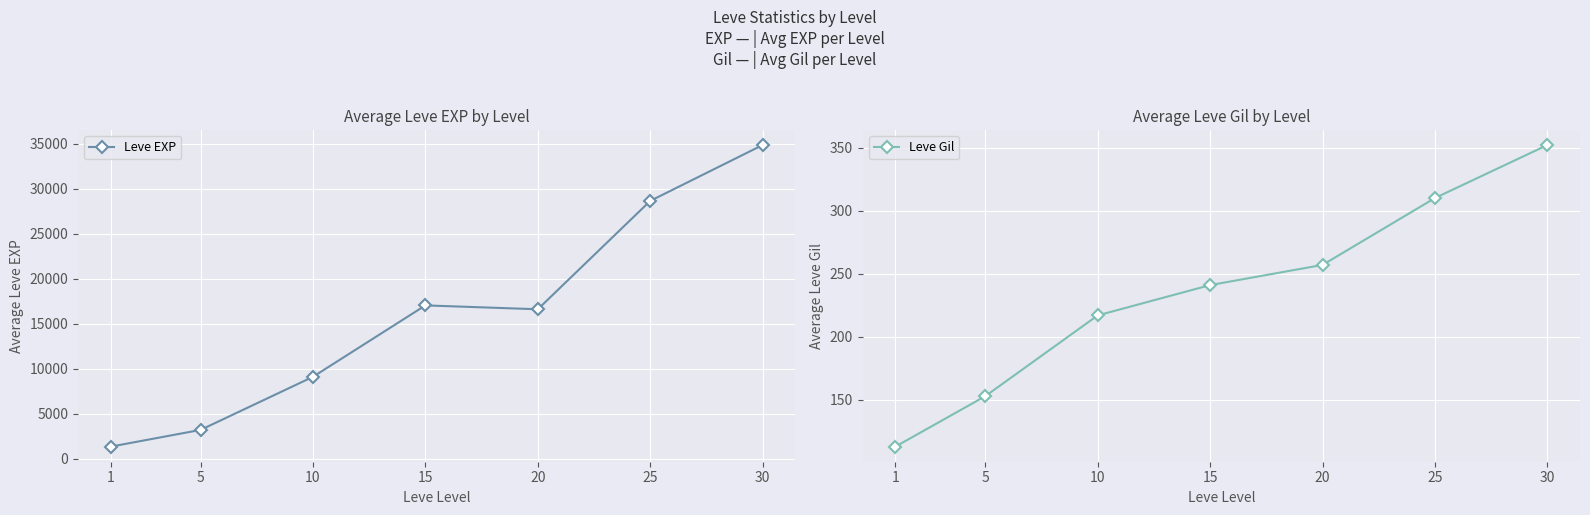

How many categories are shown in the chart?

7